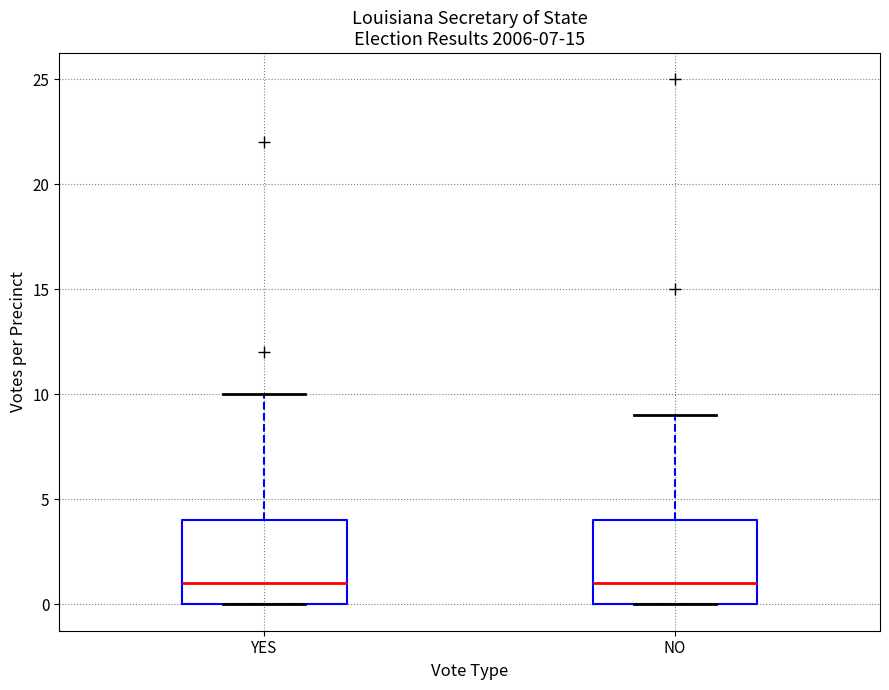

Reading left to right, transcribe this box plot: for each box, give where its median line is, the range the box spans, and where its two whiskers end, as read against the y-axis. The values are not printed on the chart, so give them approximately, as read against the axis.

YES: median 1, box 0 to 4, whiskers 0 to 10
NO: median 1, box 0 to 4, whiskers 0 to 9